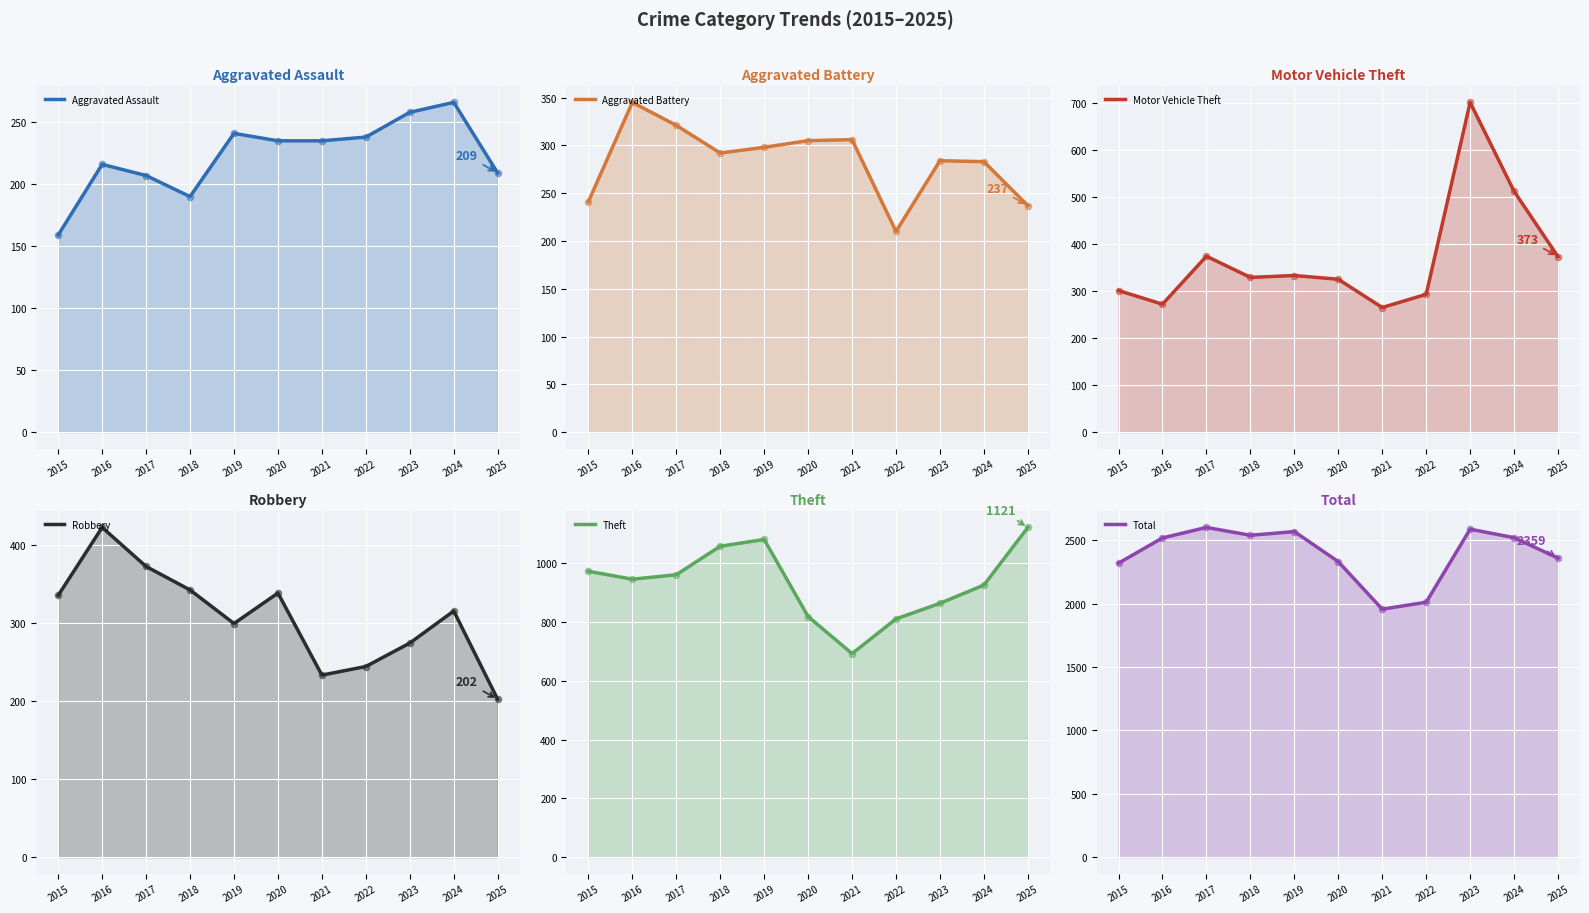

Is the value of Aggravated Battery at 2020 greater than the value of Aggravated Assault at 2015?

Yes